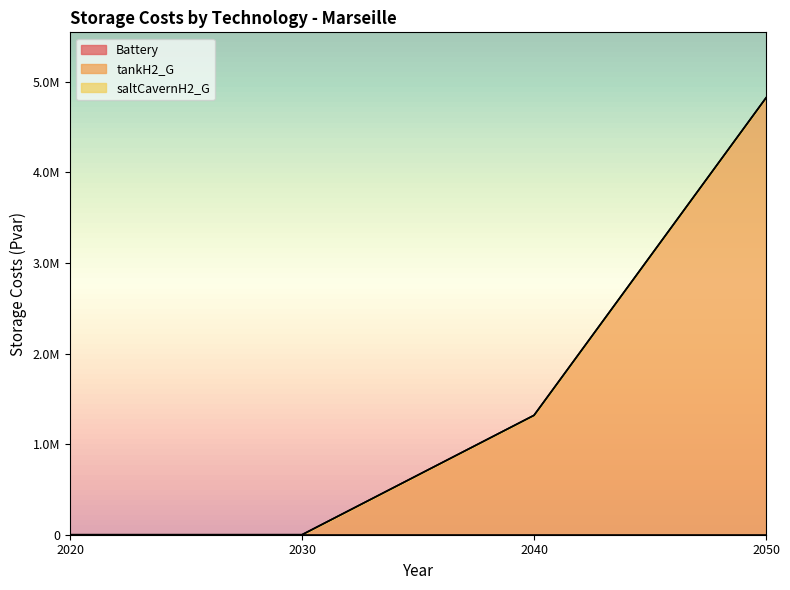

True or false: Battery and saltCavernH2_G intersect in this chart.

False